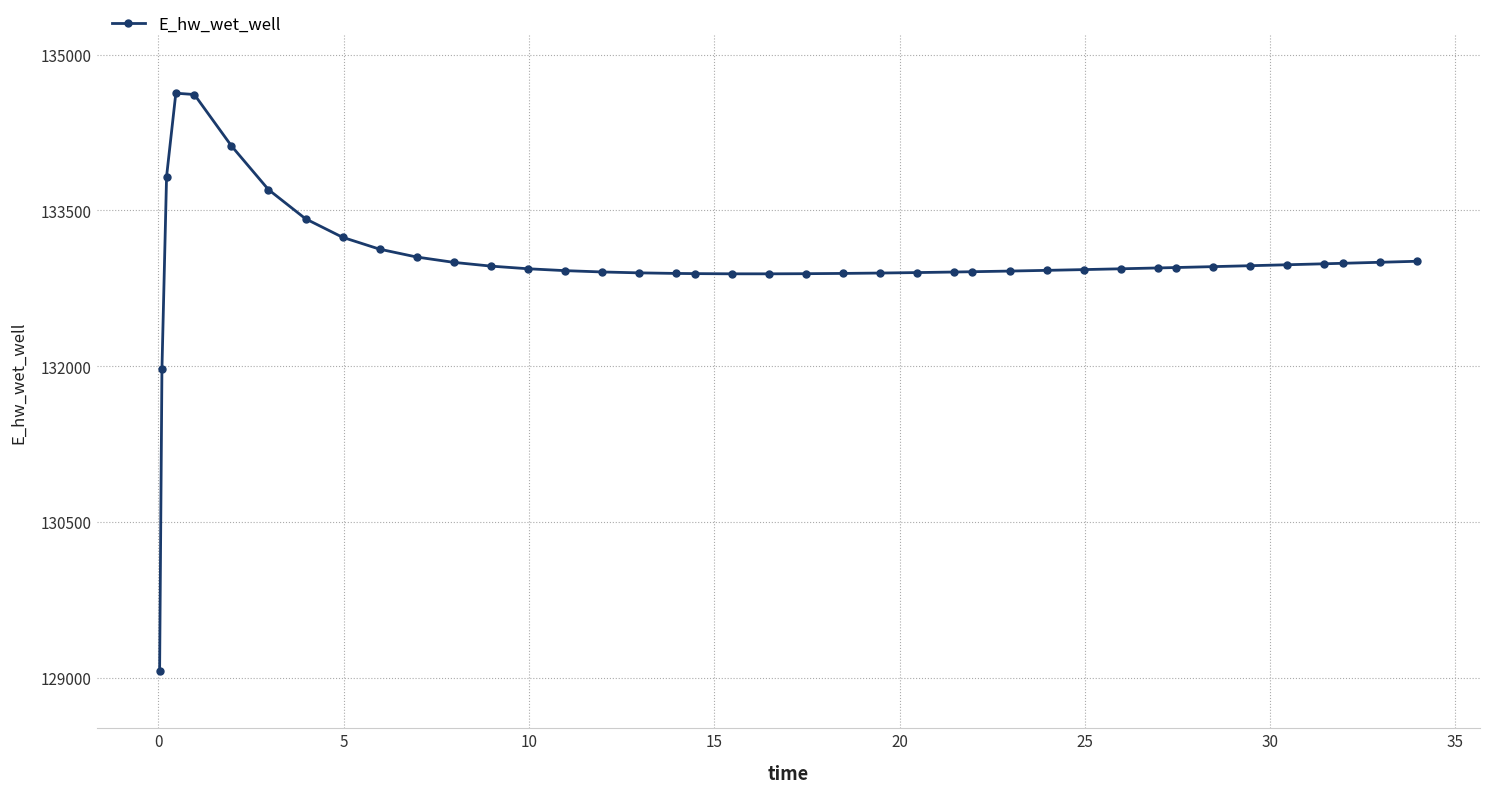

What is the value of the 9th point from the left?

133240.8